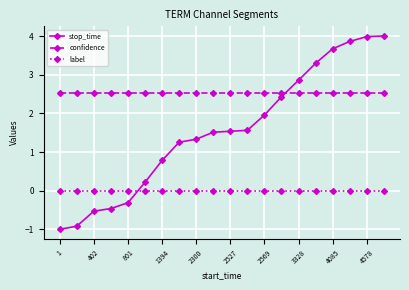

Reading left to right, extract all data points from this chart.

stop_time: -1.0	-0.9	-0.5	-0.5	-0.3	0.2	0.8	1.3	1.3	1.5	1.5	1.6	2.0	2.4	2.9	3.3	3.7	3.9	4.0	4.0
confidence: 2.5	2.5	2.5	2.5	2.5	2.5	2.5	2.5	2.5	2.5	2.5	2.5	2.5	2.5	2.5	2.5	2.5	2.5	2.5	2.5
label: 0.0	0.0	0.0	0.0	0.0	0.0	0.0	0.0	0.0	0.0	0.0	0.0	0.0	0.0	0.0	0.0	0.0	0.0	0.0	0.0